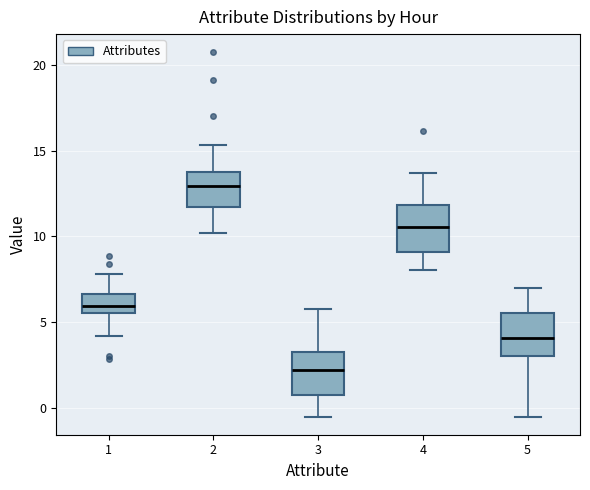

Reading left to right, transcribe this box plot: for each box, give where its median line is, the range the box spans, and where its two whiskers end, as read against the y-axis. The values are not printed on the chart, so give them approximately, as read against the axis.

1: median 6.0, box 5.5 to 6.5, whiskers 4.0 to 8.0
2: median 13.0, box 11.5 to 14.0, whiskers 10.0 to 15.5
3: median 2.0, box 0.5 to 3.0, whiskers -0.5 to 6.0
4: median 10.5, box 9.0 to 12.0, whiskers 8.0 to 13.5
5: median 4.0, box 3.0 to 5.5, whiskers -0.5 to 7.0